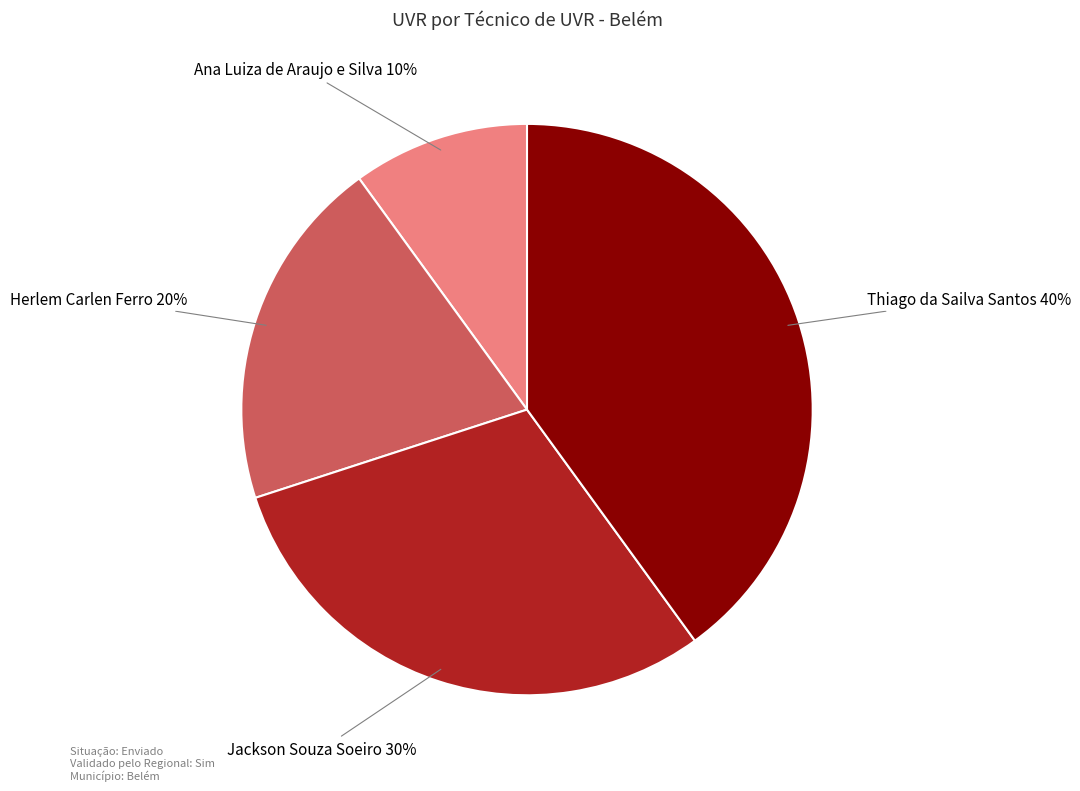

Is there a majority slice in this chart?

No